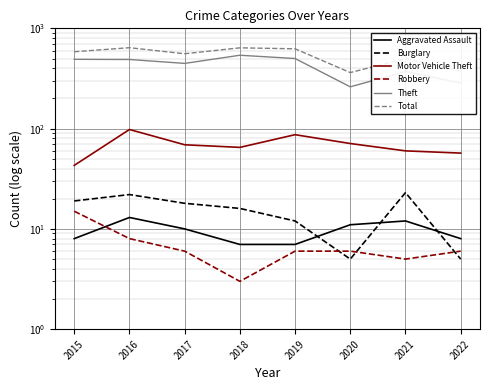

Is it true that Theft equals 539 at 2018?

True